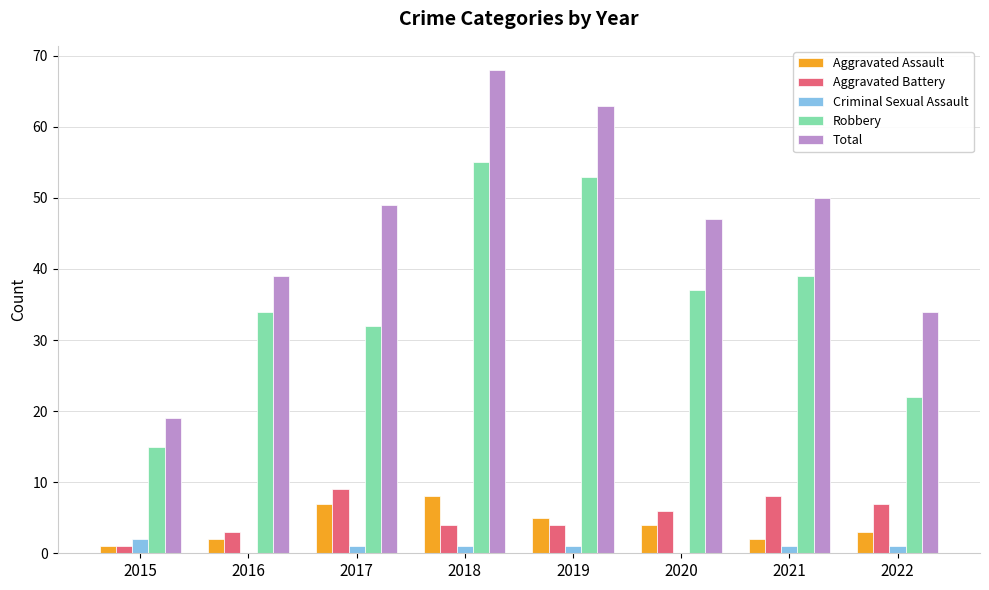

What is the spread (max minus min) of values at 2022?

33